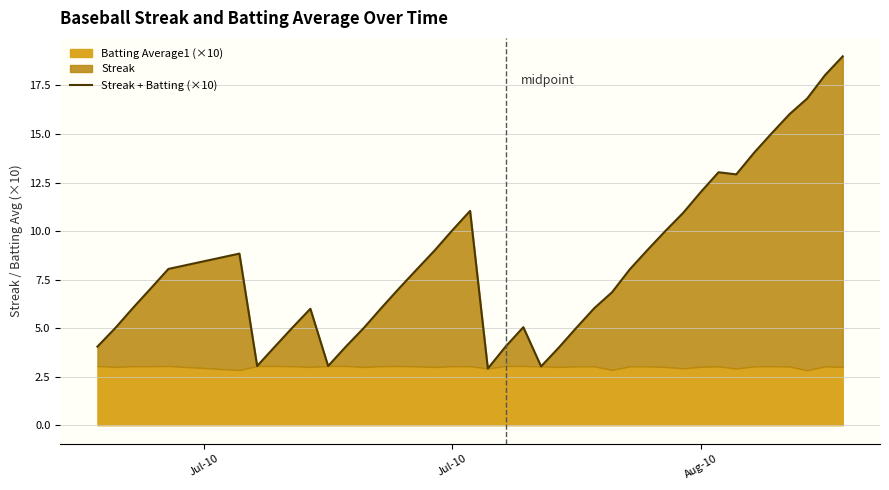

True or false: the data shows 4.9 at 30.

False